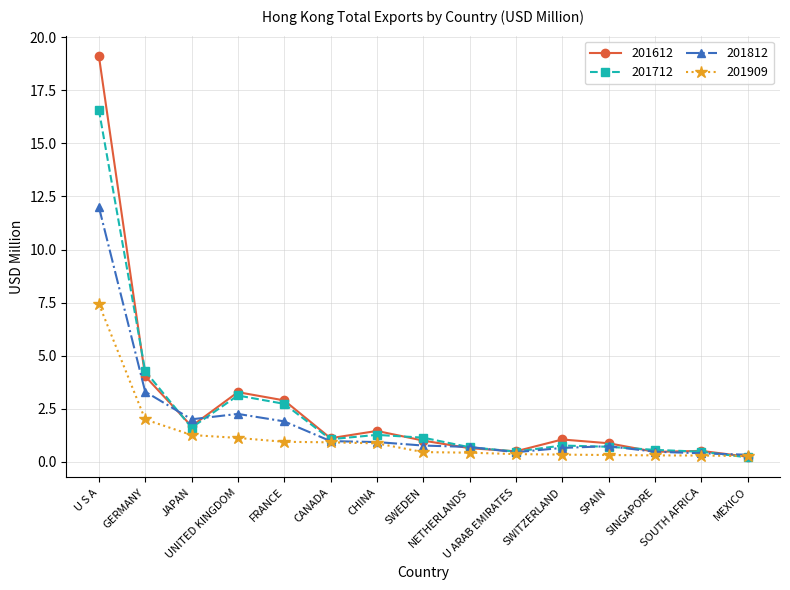

At which category is the sum across all series the highest?

U S A